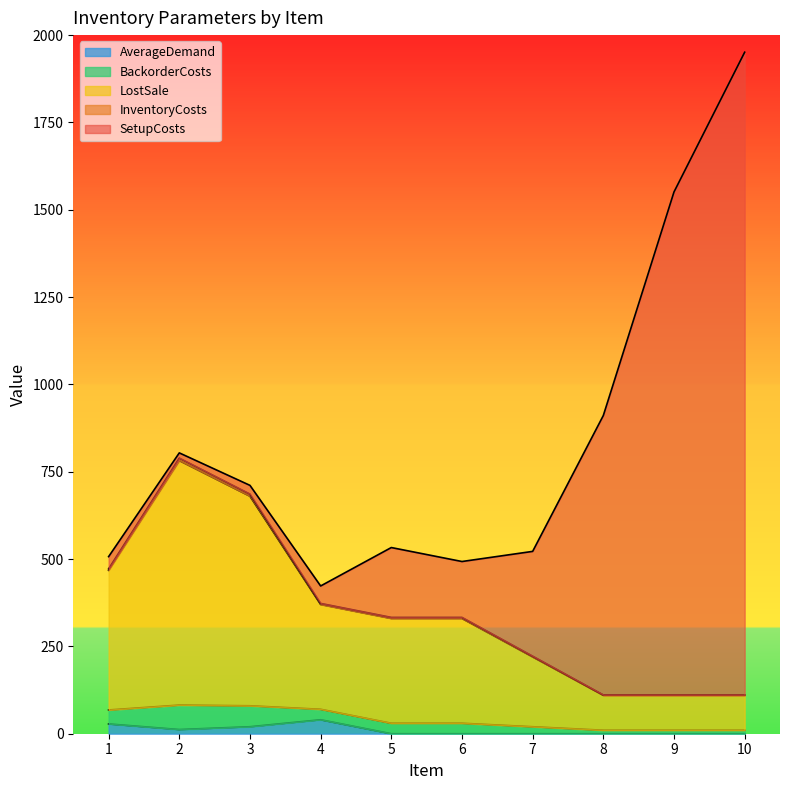

List the labels in order of AverageDemand value, largest first.

4, 1, 3, 2, 5, 6, 7, 8, 9, 10